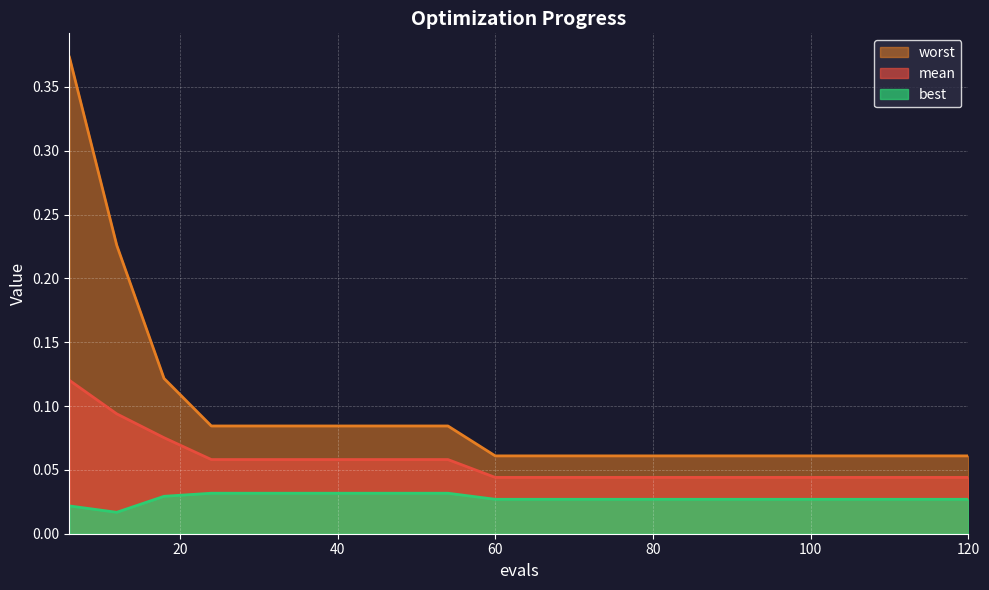

How many categories are shown in the chart?

20